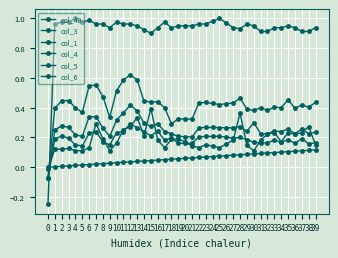

At how many categories does at least one series exceed 0?

39